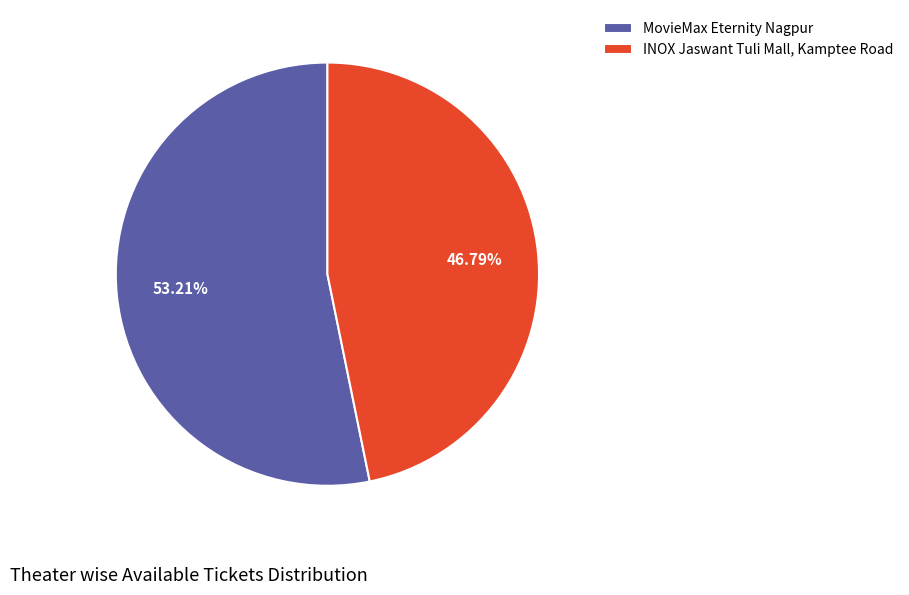

What is the total percentage of MovieMax Eternity Nagpur and INOX Jaswant Tuli Mall, Kamptee Road?

100.0%